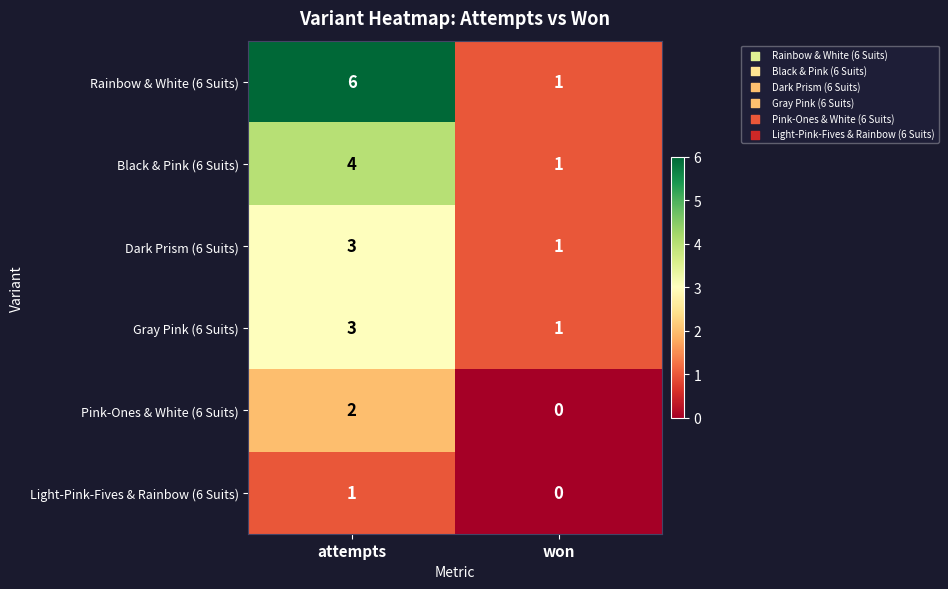

What is the spread (max minus min) of values at attempts?

5